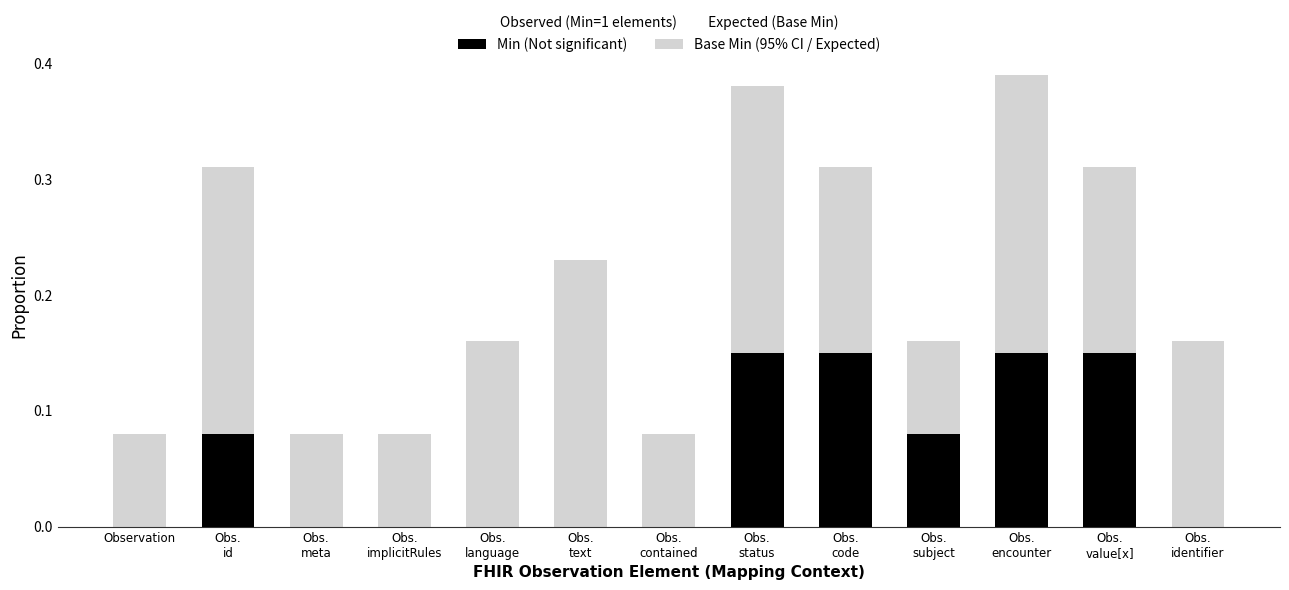

List the series in order of their peak value, lowest first.

Min (Not significant), Base Min (Expected / 95% CI)